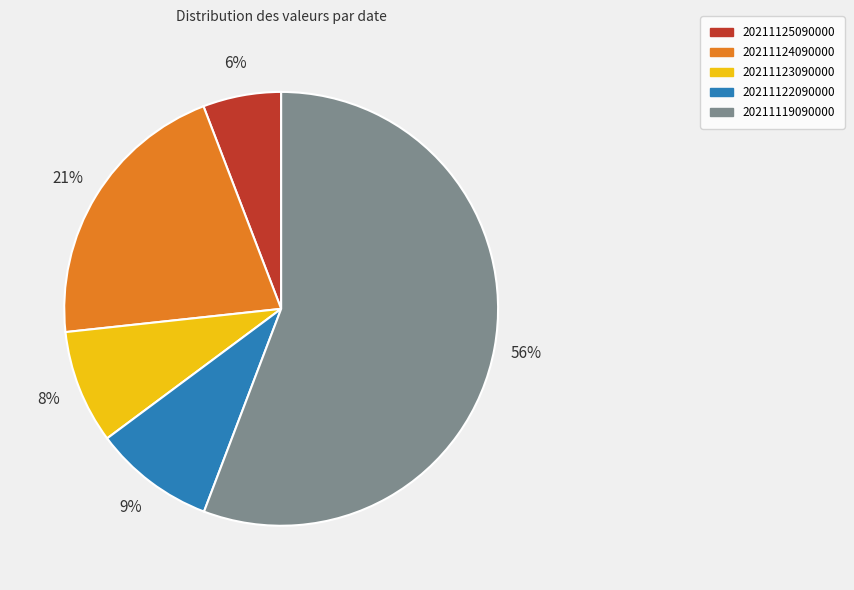

Rank the categories by value from lowest to highest.

20211125090000, 20211123090000, 20211122090000, 20211124090000, 20211119090000